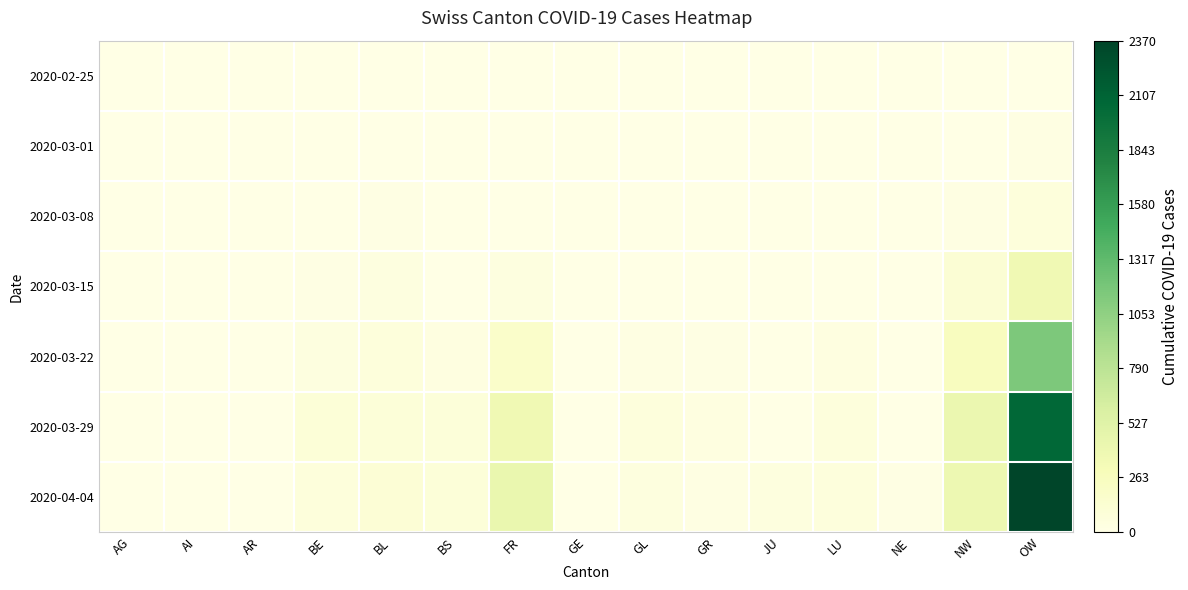

Reading left to right, list all the values displayed in this chart.

2020-02-25: AG=0	AI=0	AR=0	BE=0	BL=0	BS=0	FR=0	GE=0	GL=0	GR=0	JU=0	LU=0	NE=0	NW=0	OW=0
2020-03-01: AG=0	AI=0	AR=0	BE=1	BL=4	BS=0	FR=3	GE=0	GL=0	GR=1	JU=0	LU=0	NE=4	NW=7	OW=20
2020-03-08: AG=0	AI=0	AR=0	BE=4	BL=13	BS=0	FR=9	GE=0	GL=0	GR=5	JU=0	LU=3	NE=0	NW=22	OW=73
2020-03-15: AG=0	AI=0	AR=0	BE=12	BL=42	BS=0	FR=46	GE=0	GL=0	GR=9	JU=0	LU=6	NE=0	NW=113	OW=368
2020-03-22: AG=0	AI=0	AR=0	BE=40	BL=69	BS=32	FR=179	GE=0	GL=27	GR=18	JU=0	LU=28	NE=0	NW=259	OW=1148
2020-03-29: AG=0	AI=0	AR=0	BE=99	BL=90	BS=76	FR=365	GE=2	GL=63	GR=28	JU=0	LU=60	NE=0	NW=409	OW=2061
2020-04-04: AG=0	AI=0	AR=0	BE=73	BL=108	BS=89	FR=421	GE=5	GL=52	GR=27	JU=49	LU=59	NE=10	NW=392	OW=2370